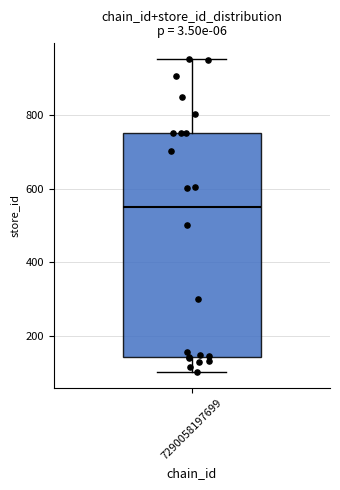

Transcribe this box plot: give where the median line is, the range the box spans, and where the two whiskers end, as read against the y-axis. The values are not printed on the chart, so give them approximately, as read against the axis.

median 560, box 140 to 760, whiskers 100 to 960